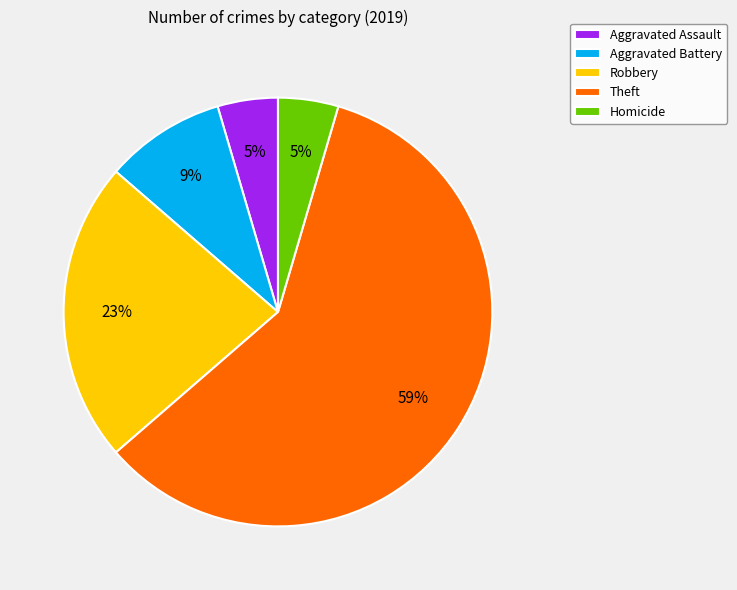

True or false: Theft accounts for 44% of the total.

False